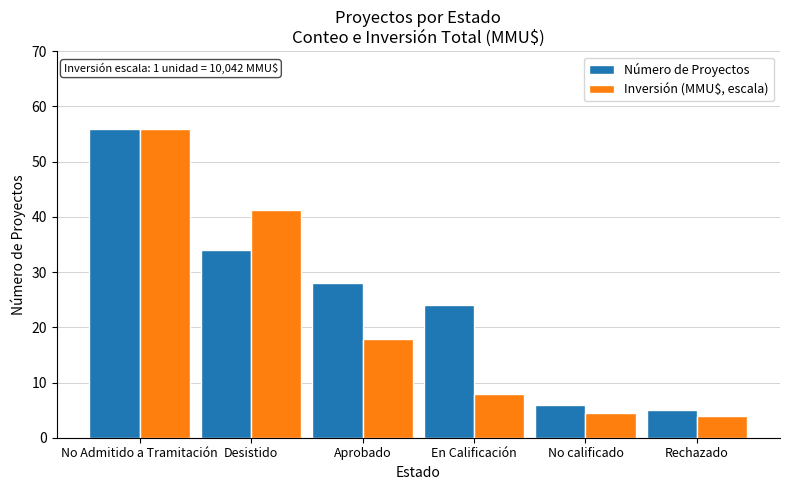

What is the label of the 2nd bar from the right?

No calificado